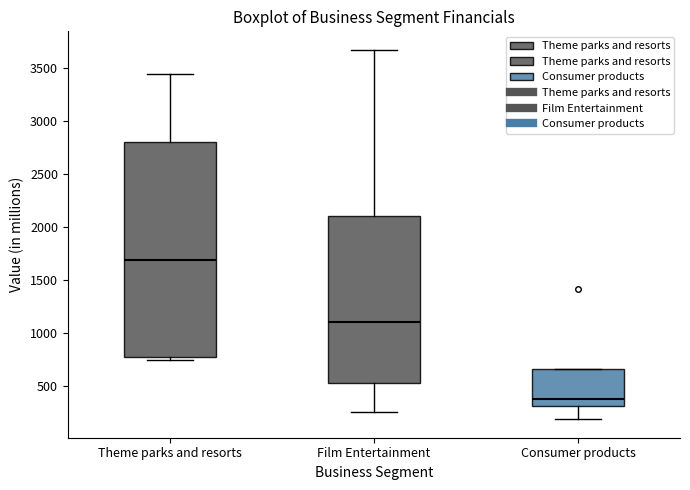

Reading left to right, read every box against the y-axis: the position of its median line, the range the box covers, and the ends of its whiskers. The values are not printed on the chart, so give them approximately, as read against the axis.

Theme parks and resorts: median 1700, box 800 to 2800, whiskers 750 to 3450
Film Entertainment: median 1100, box 550 to 2100, whiskers 250 to 3650
Consumer products: median 400, box 300 to 650, whiskers 200 to 650